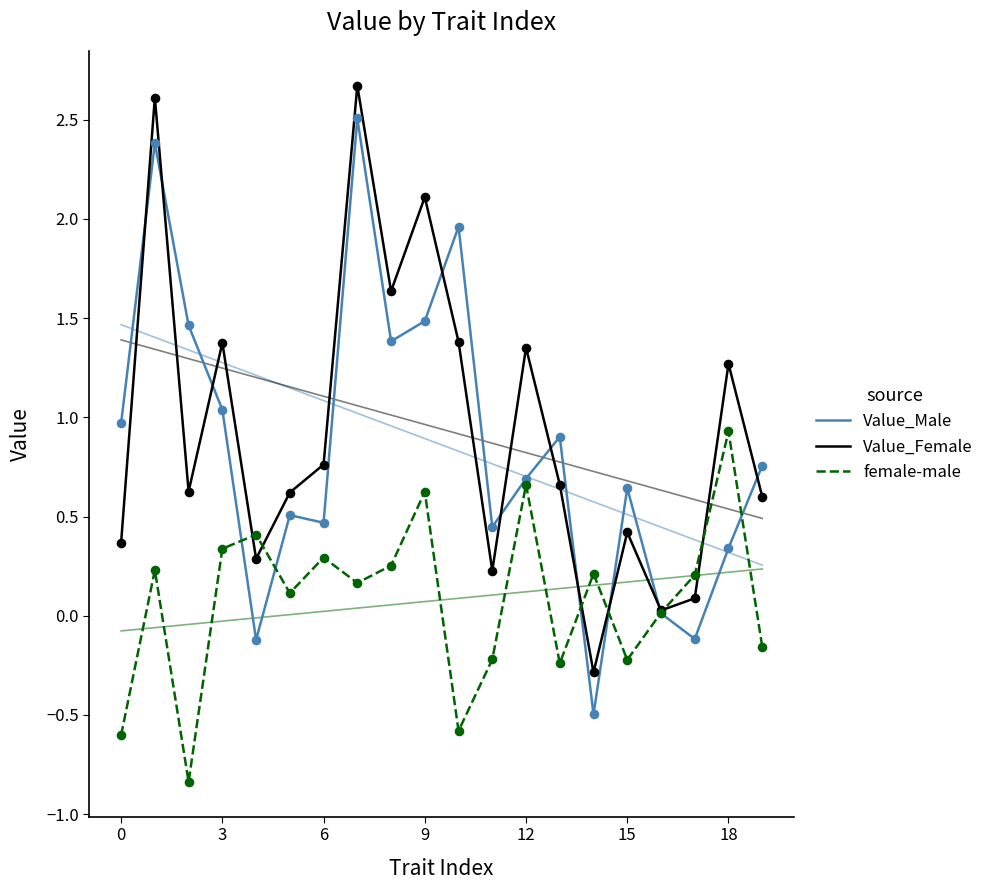

Which series has the largest Y range (max minus min)?

Value_Male